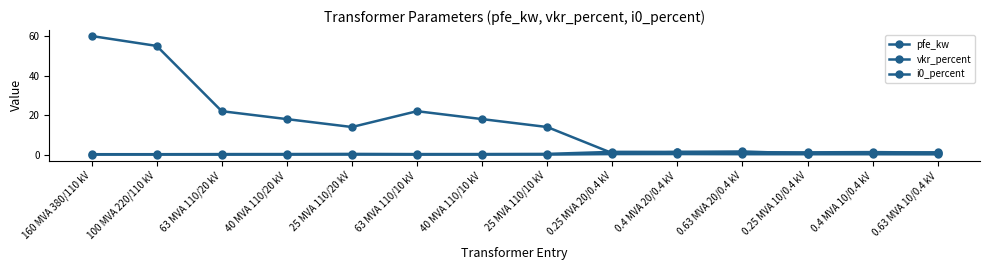

Is this an area chart (filled region under the line)?

No